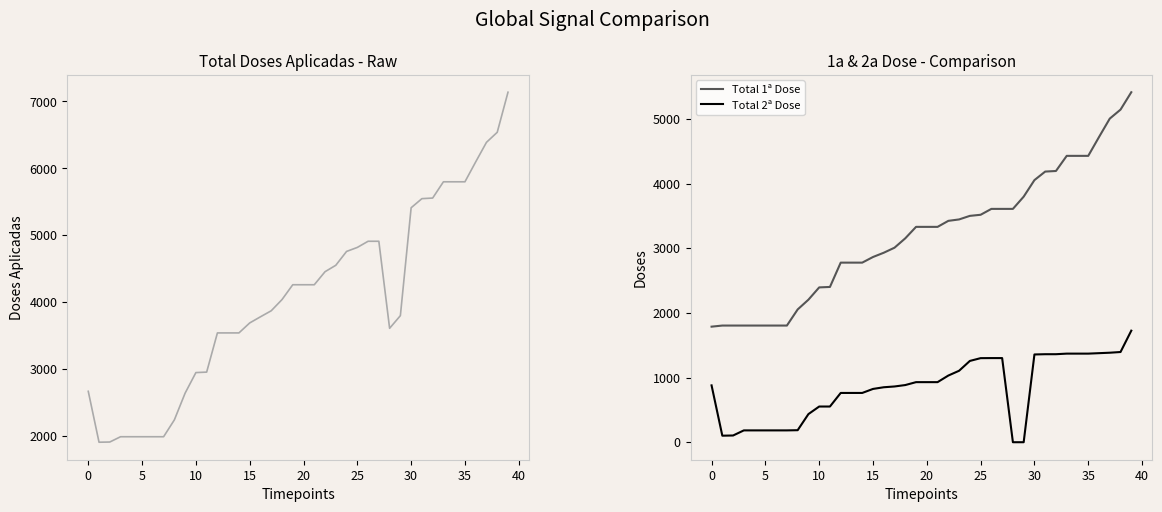

True or false: Total Doses Aplicadas and Total 2ª Dose intersect in this chart.

False